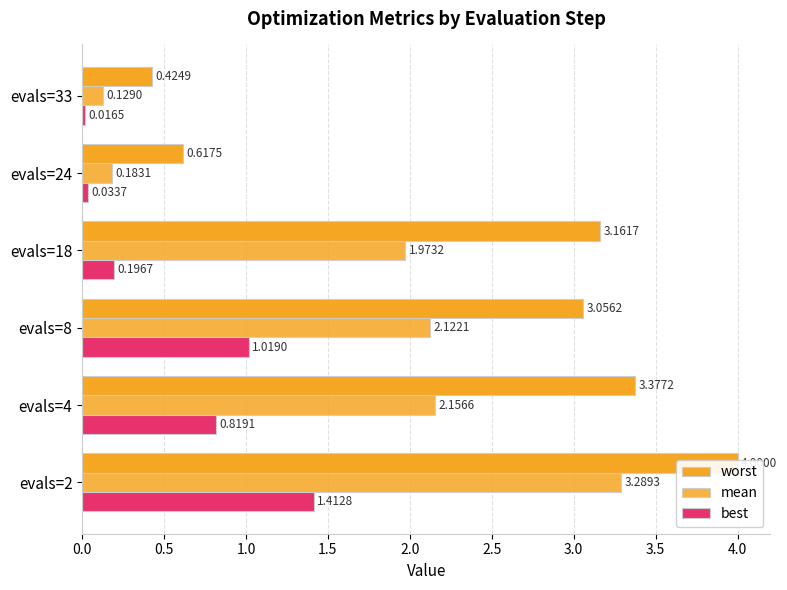

How many bars are there in total?

18